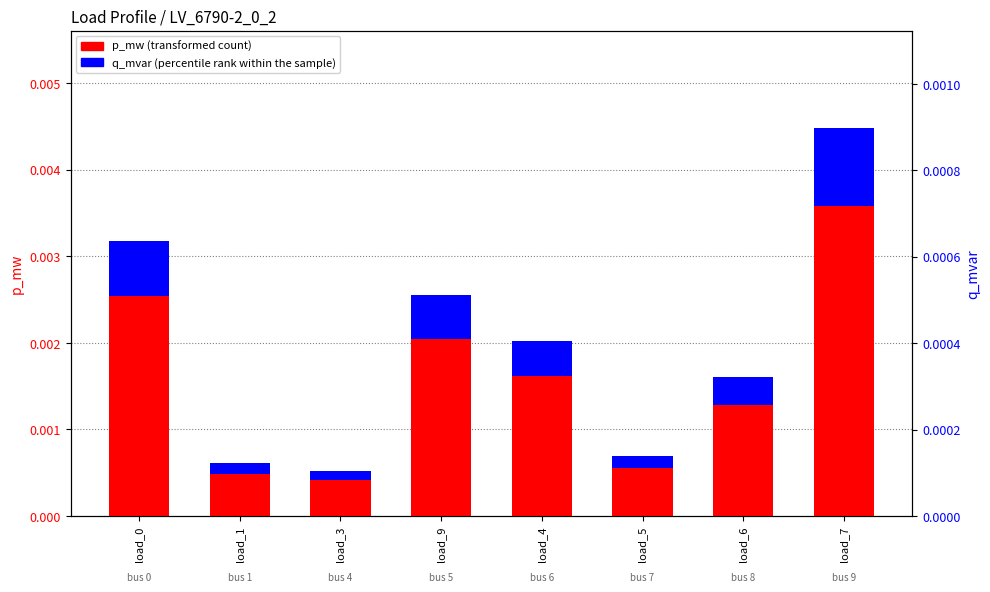

How many groups of bars are there?

8